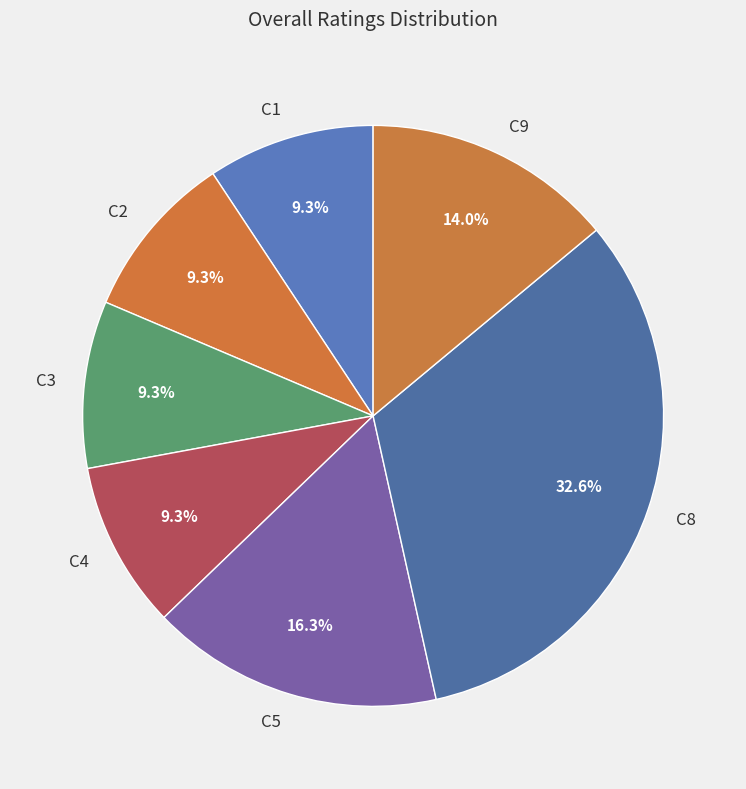

To the nearest percent, what is the combined percentage of C5 and C3?

26%